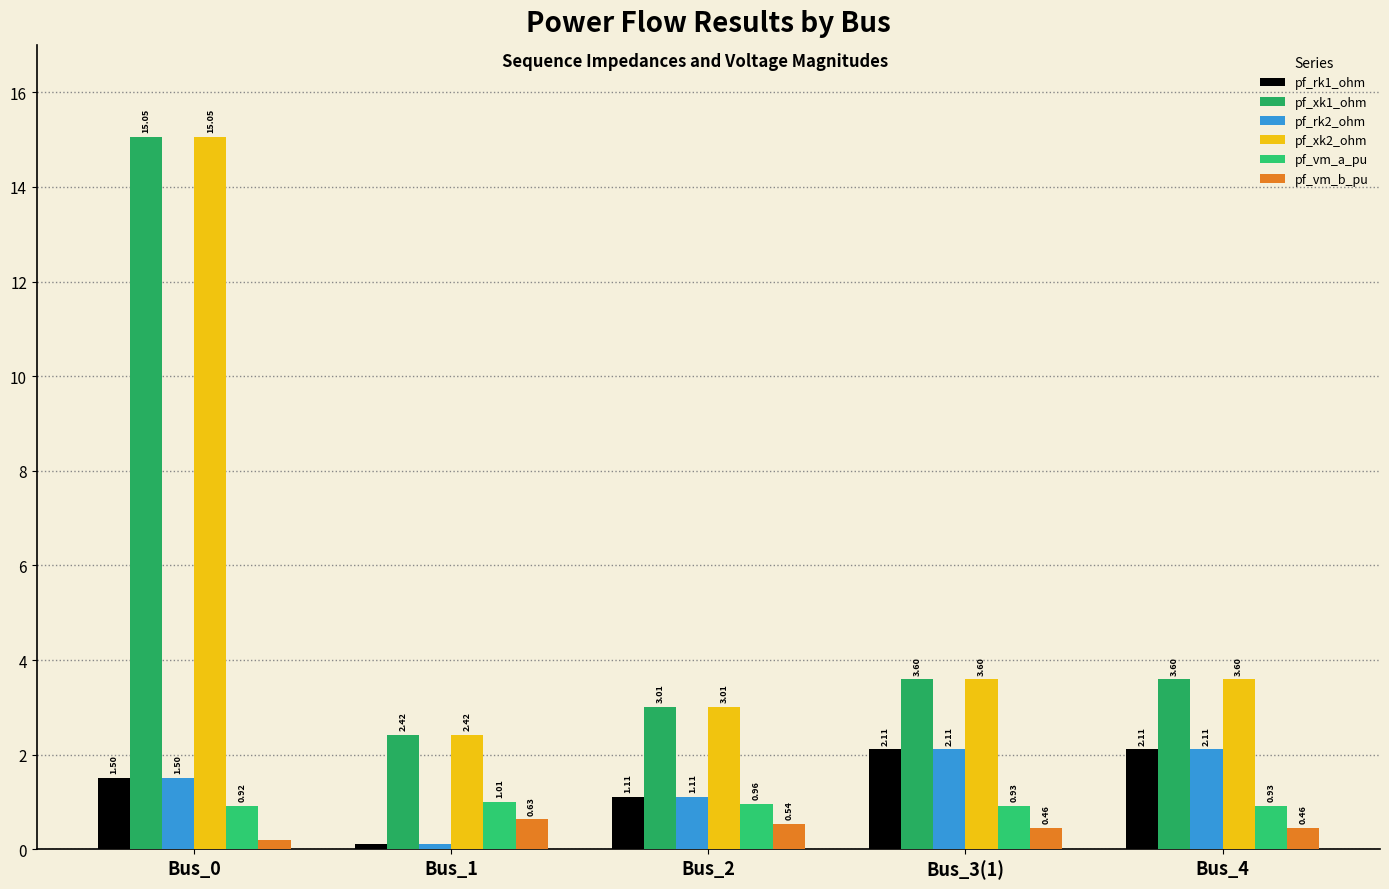

What is the label of the 3rd bar from the right?

Bus_2